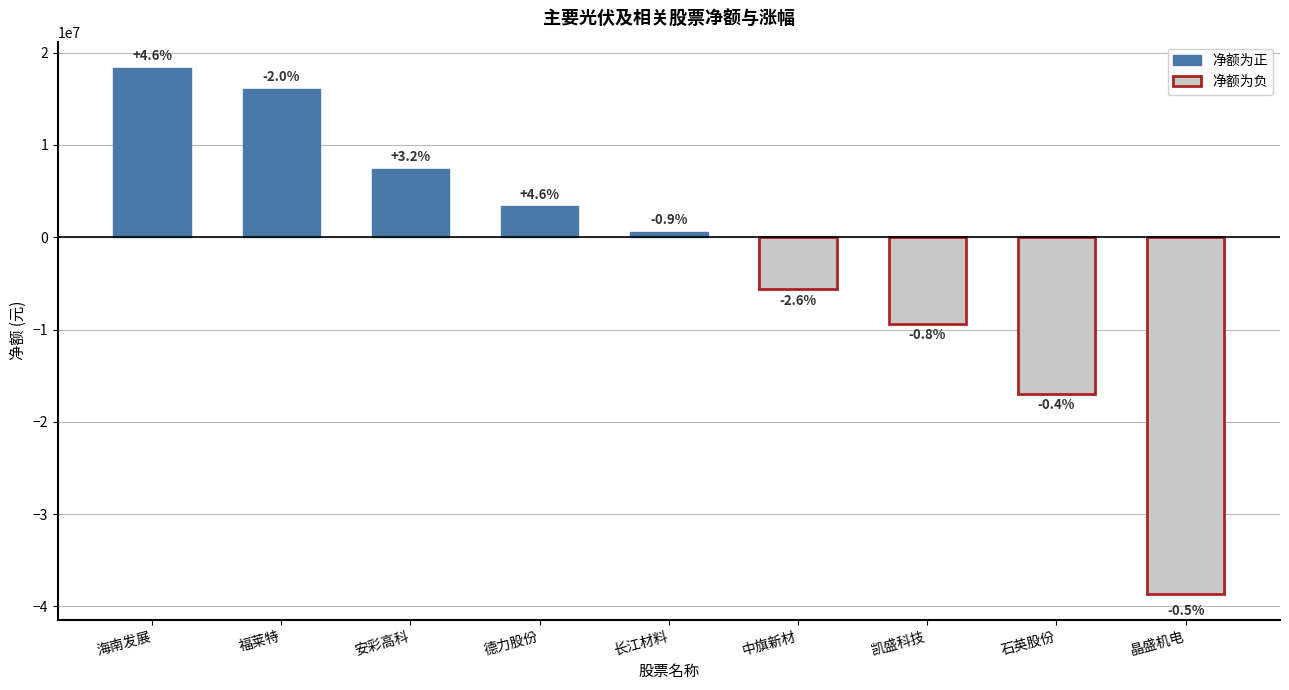

How many positive values does the 净额(万) series have?

5